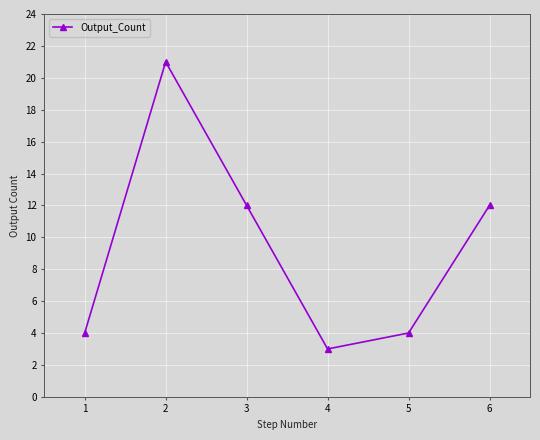

What is the difference between the maximum and minimum values?

18